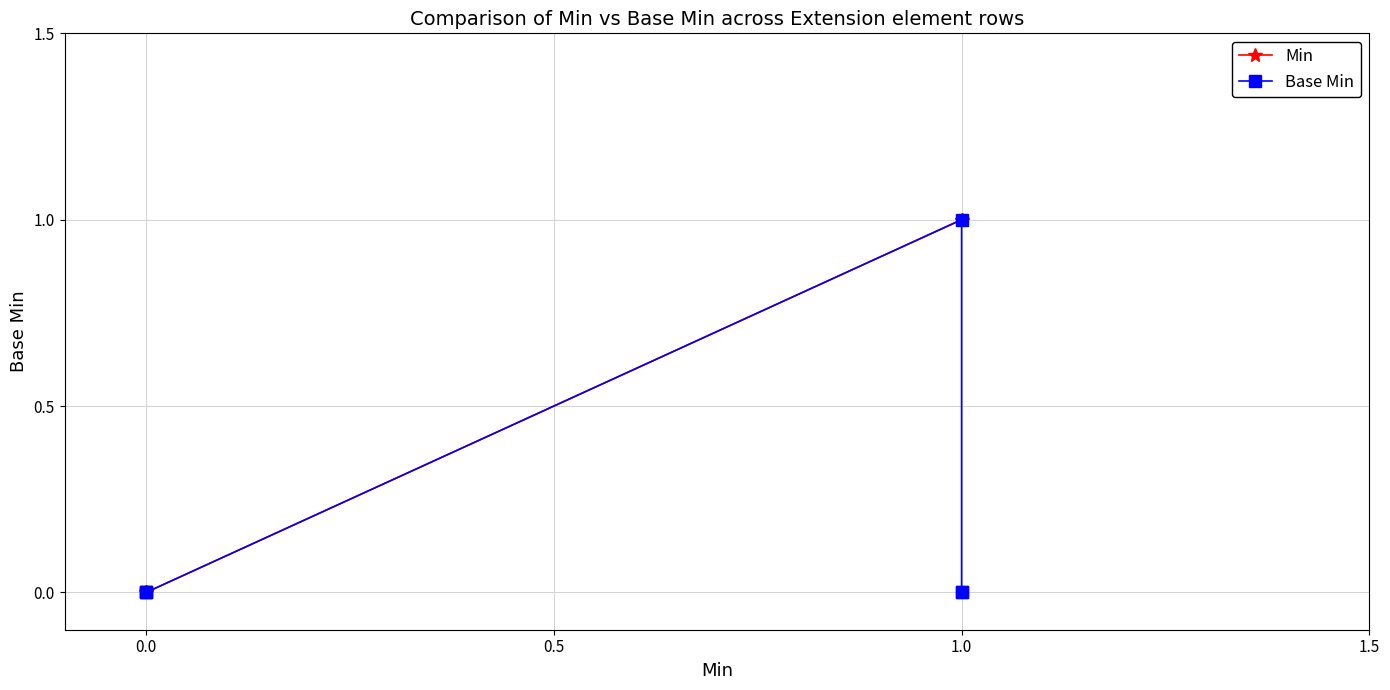

True or false: Min and Base Min intersect in this chart.

False